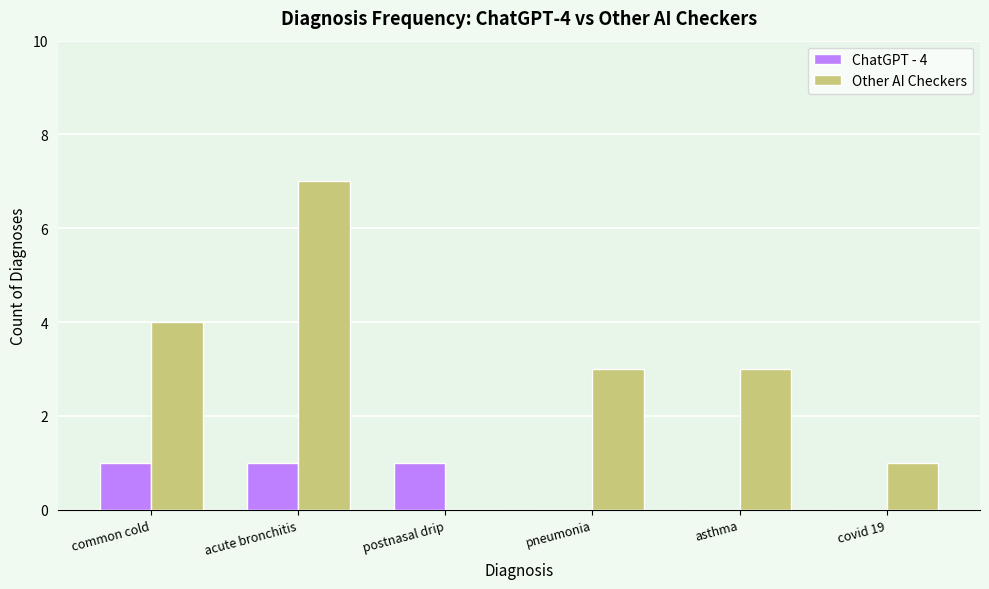

How many groups of bars are there?

6